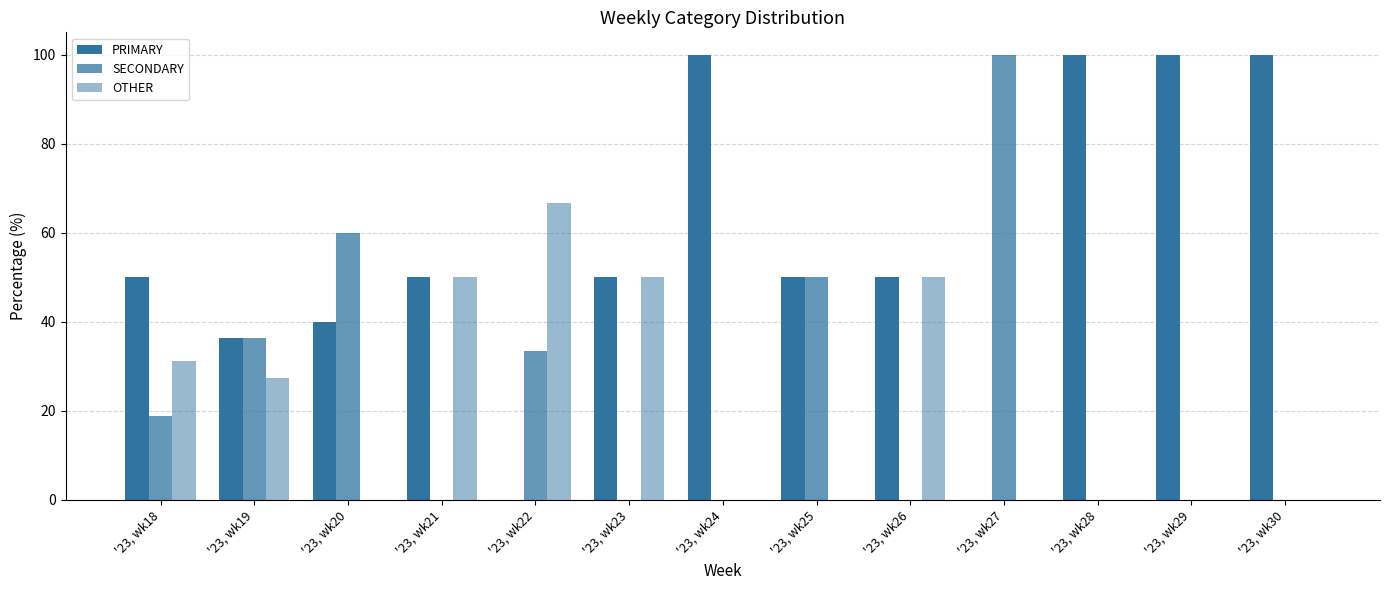

At which label does PRIMARY reach its peak?

'23, wk24